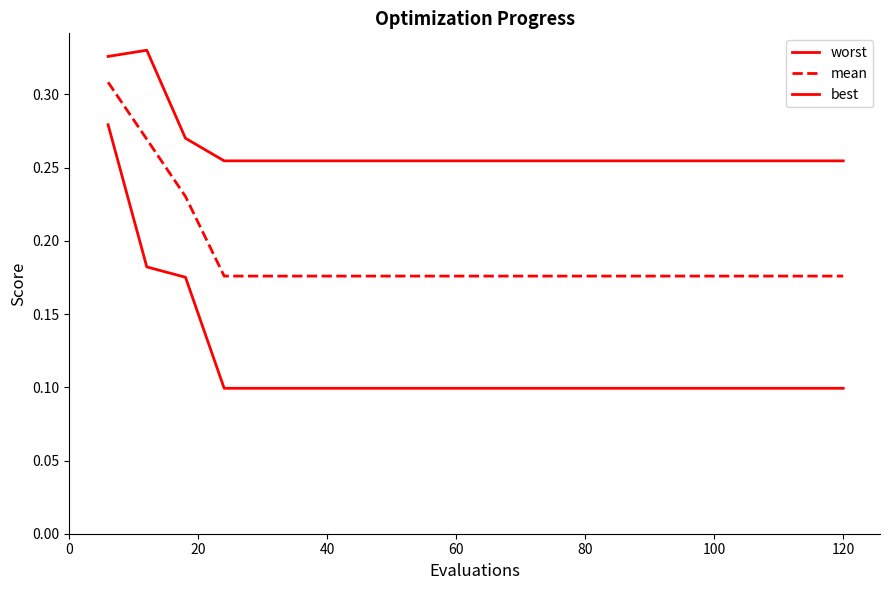

Is this an area chart (filled region under the line)?

No